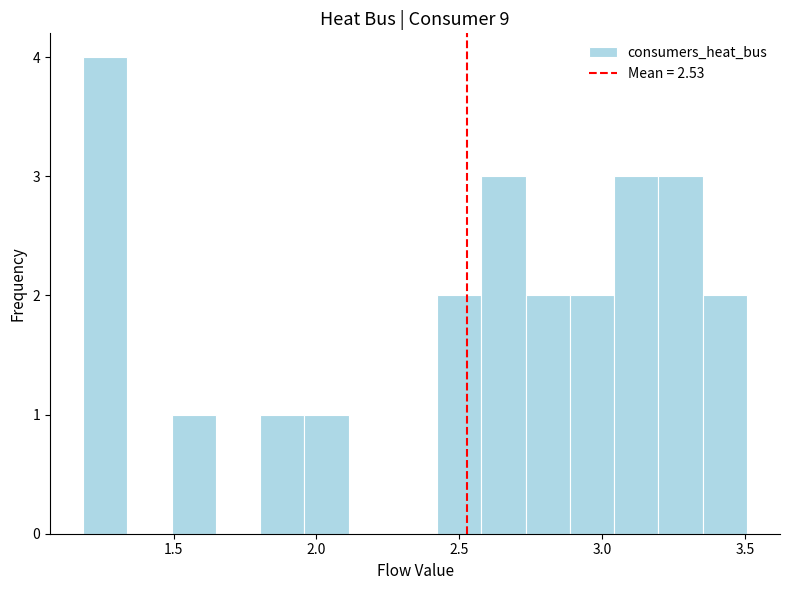

Around what value on the x-axis is the tallest bar? Give the approximate position of its centre, as read against the axis.

1.25